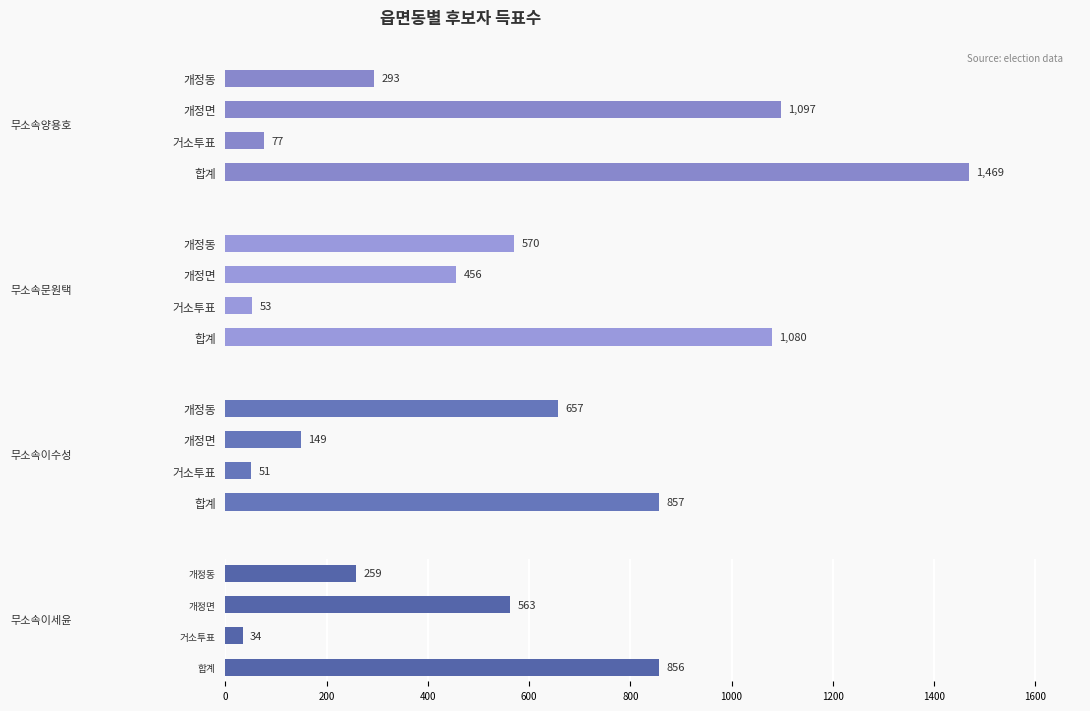

At 개정동, list the series in order from largest to smallest.

무소속이수성, 무소속문원택, 무소속양용호, 무소속이세윤